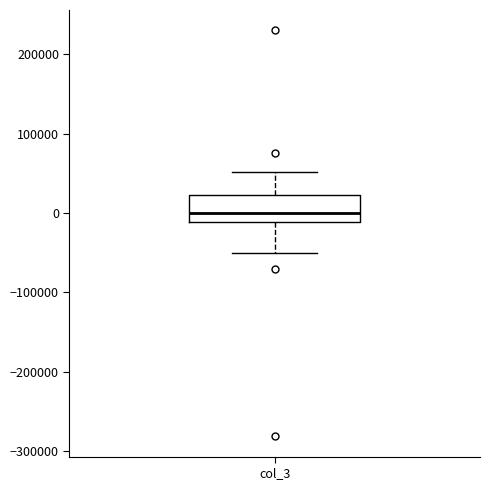

Read this box plot against the y-axis: the position of the median line, the range covered by the box, and the ends of both whiskers. The values are not printed on the chart, so give them approximately, as read against the axis.

median 0, box -10000 to 20000, whiskers -50000 to 50000